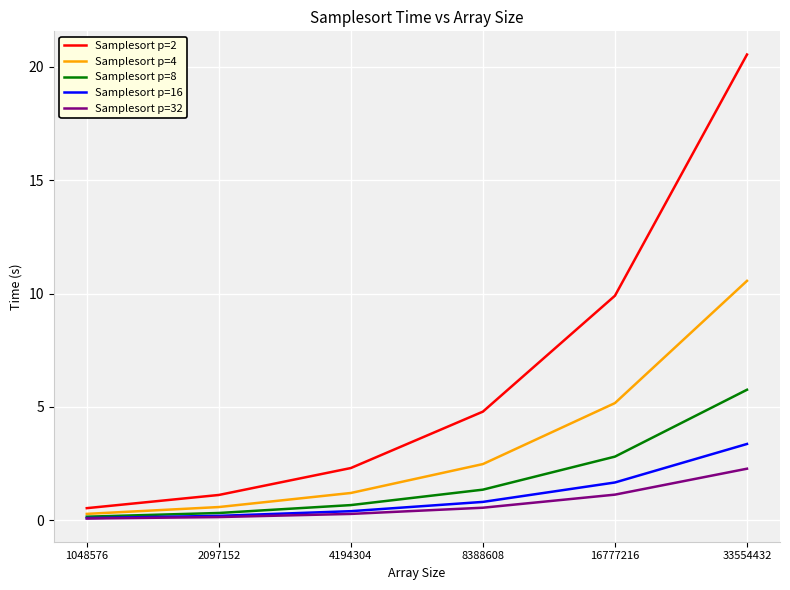

True or false: Samplesort p=8 has a value of 1.9 at 16777216.

False